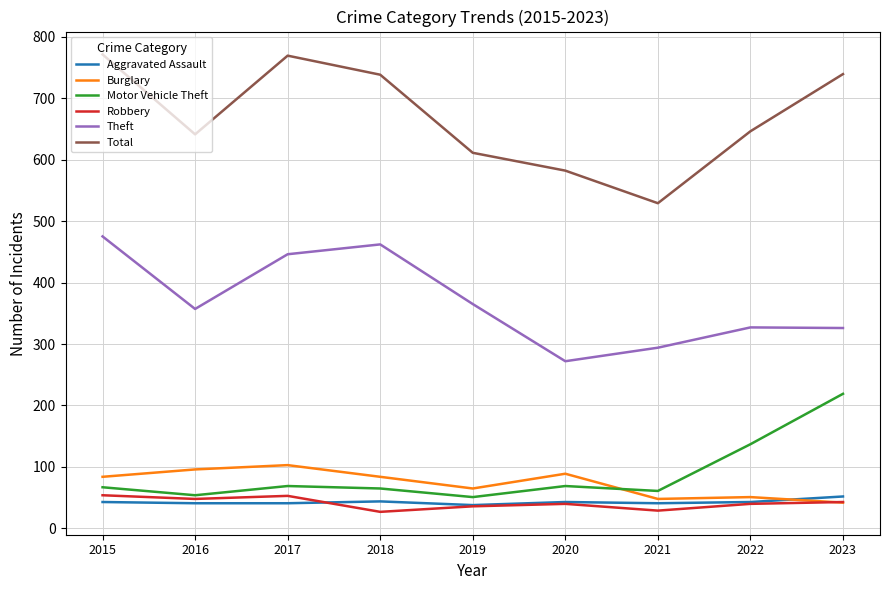

The value of Theft at 2019 is 652. True or false?

False